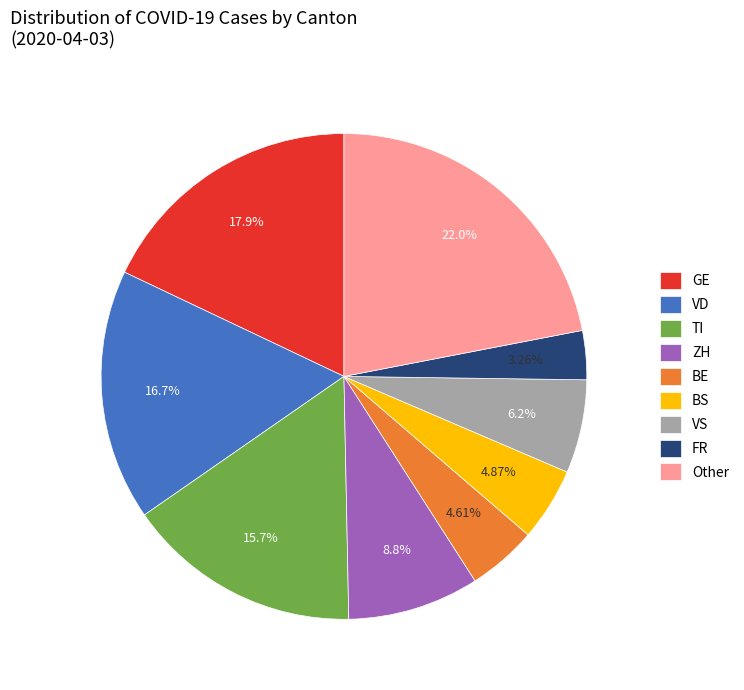

Which slice is the smallest?

FR